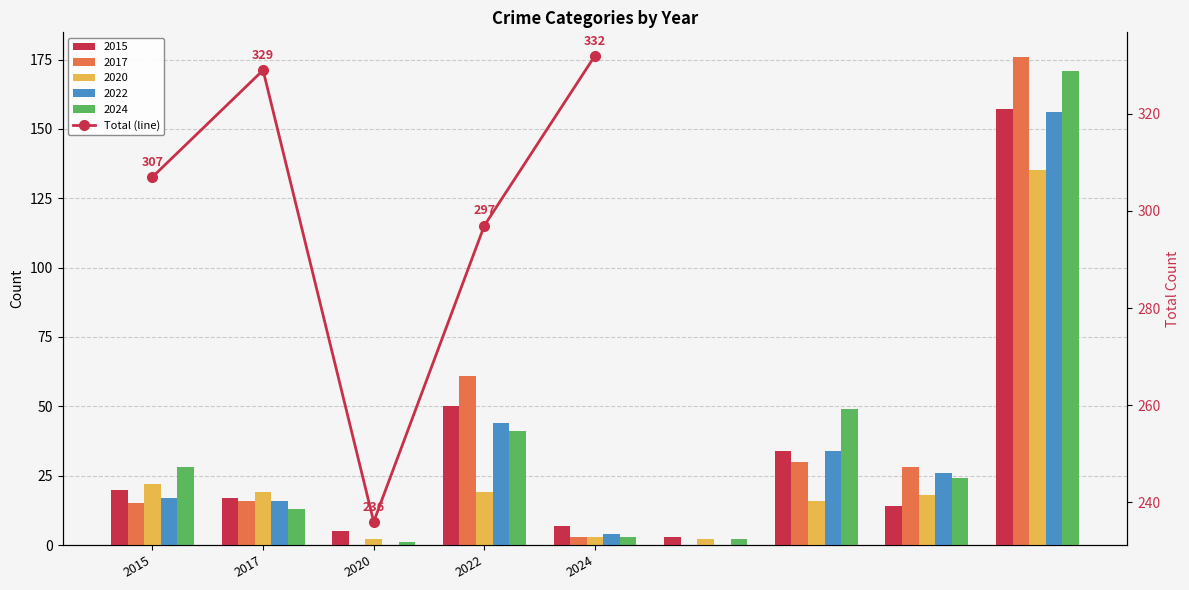

Reading left to right, extract all data points from this chart.

2015=307	2017=329	2020=236	2022=297	2024=332